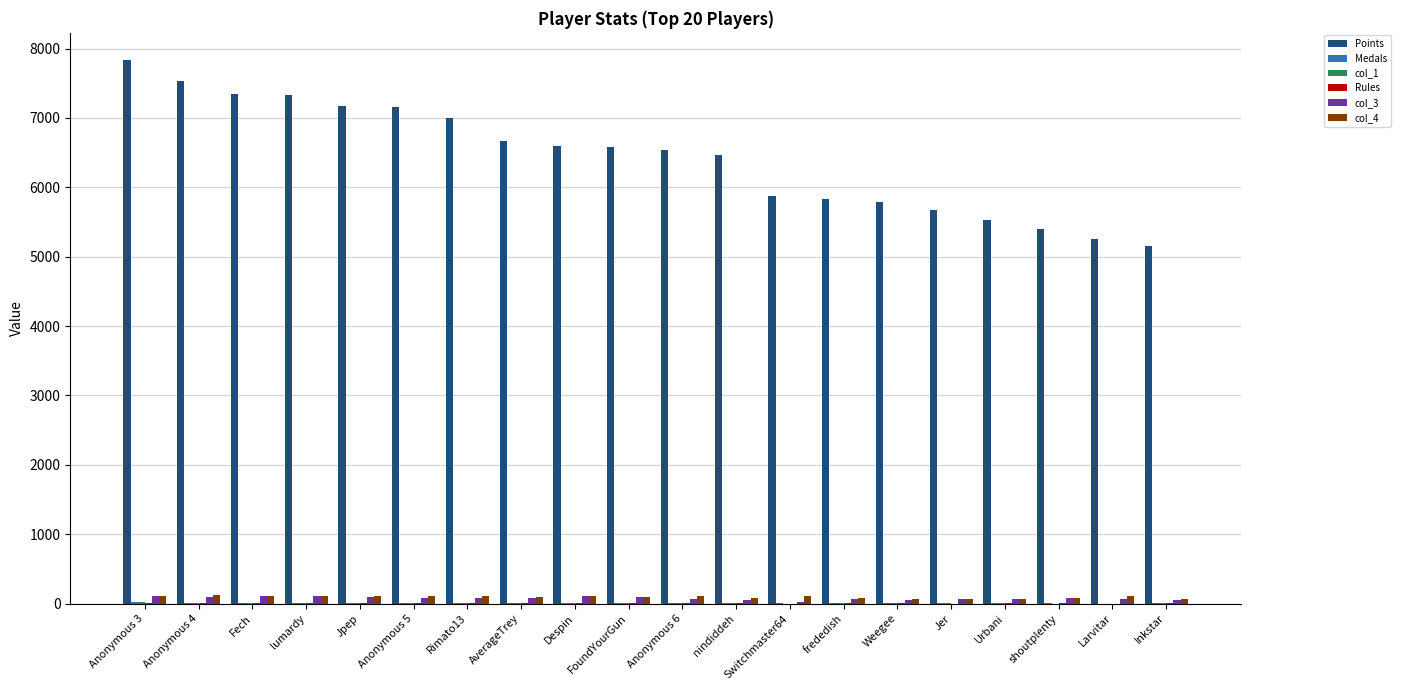

Which series has the largest total across all categories?

Points